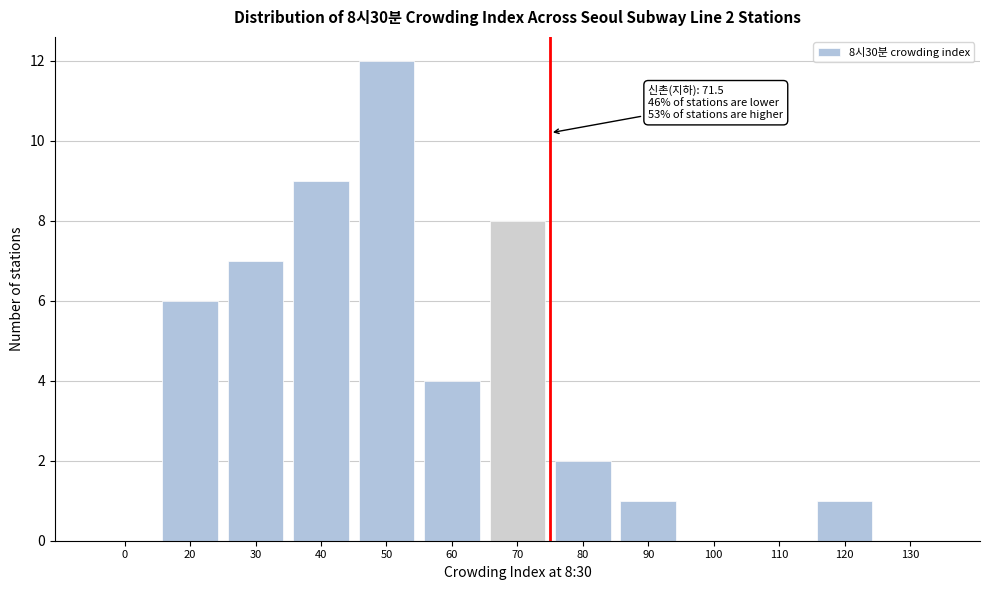

Reading left to right, transcribe all the data shown in this chart.

0=0	20=6	30=7	40=9	50=12	60=4	70=8	80=2	90=1	100=0	110=0	120=1	130=0